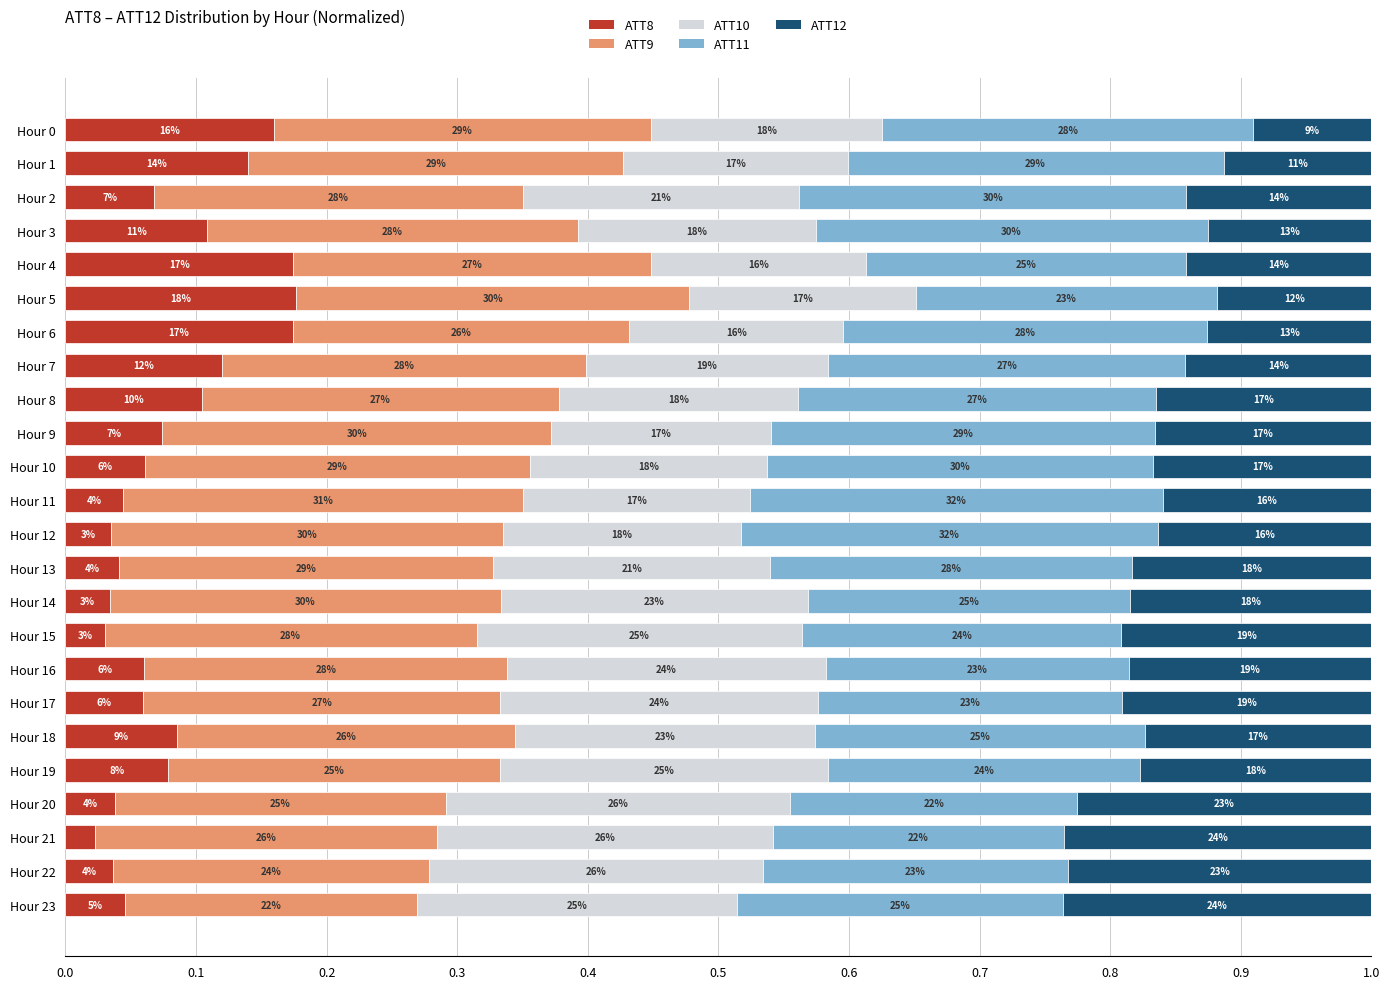

What is the value of the ATT10 bar at the 14th from the left?

0.2